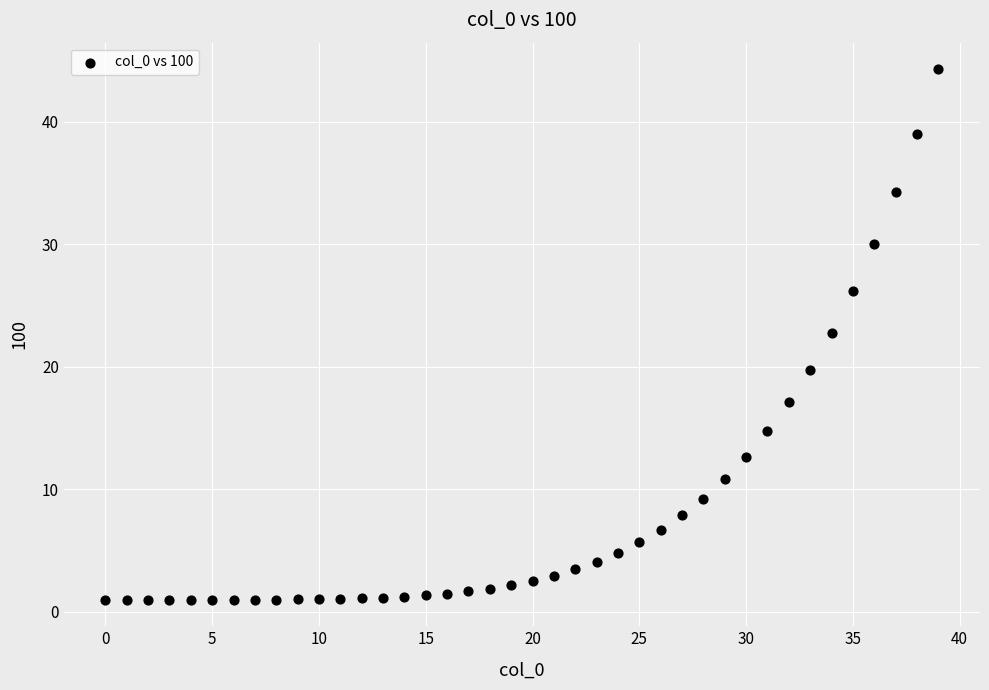

What Y value in the scatter plot is closest to 22?

22.8